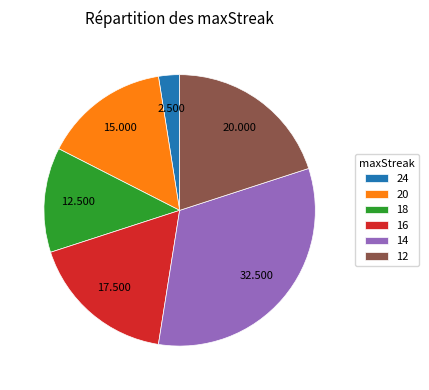

Does any single category account for the majority?

No